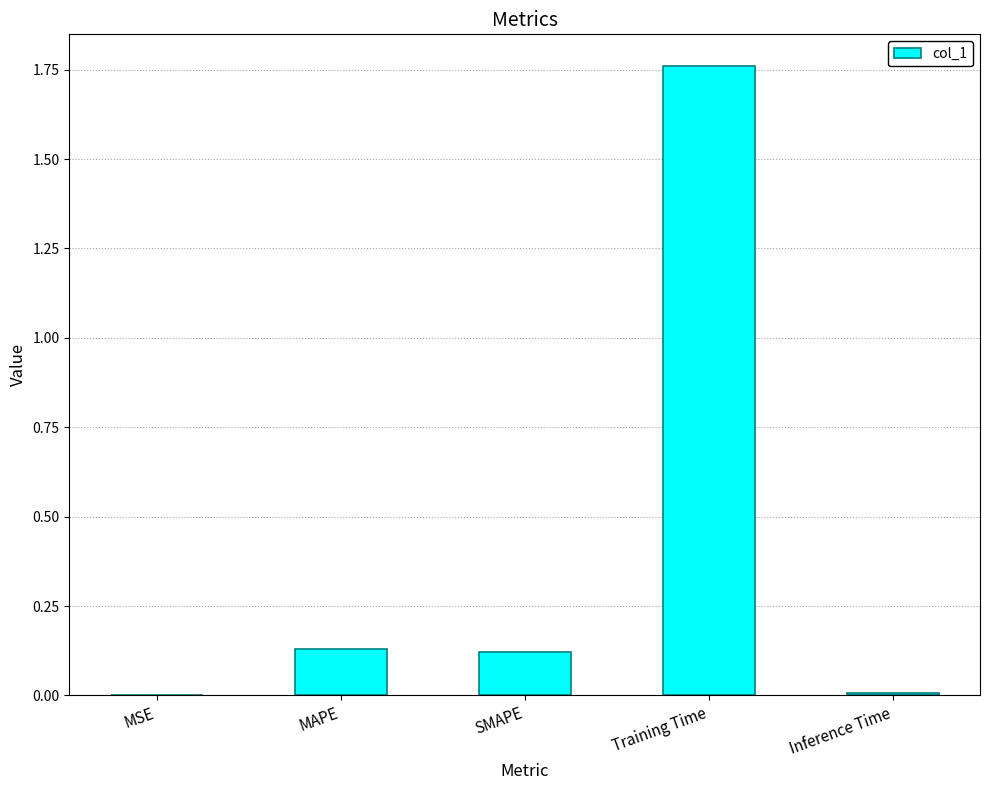

Are the bars grouped side by side (vs. stacked)?

No